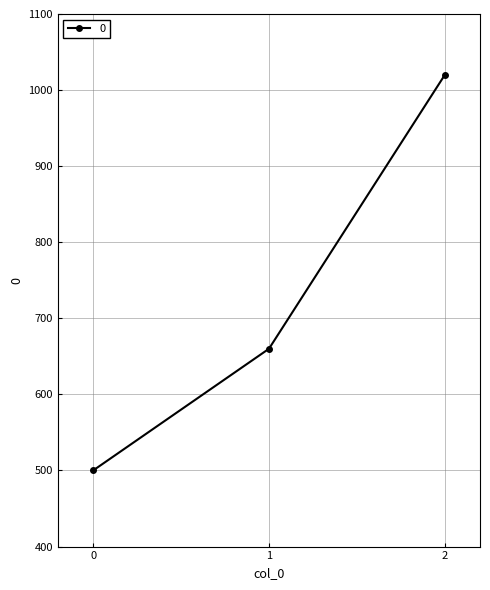

Reading left to right, extract all data points from this chart.

500	660	1020